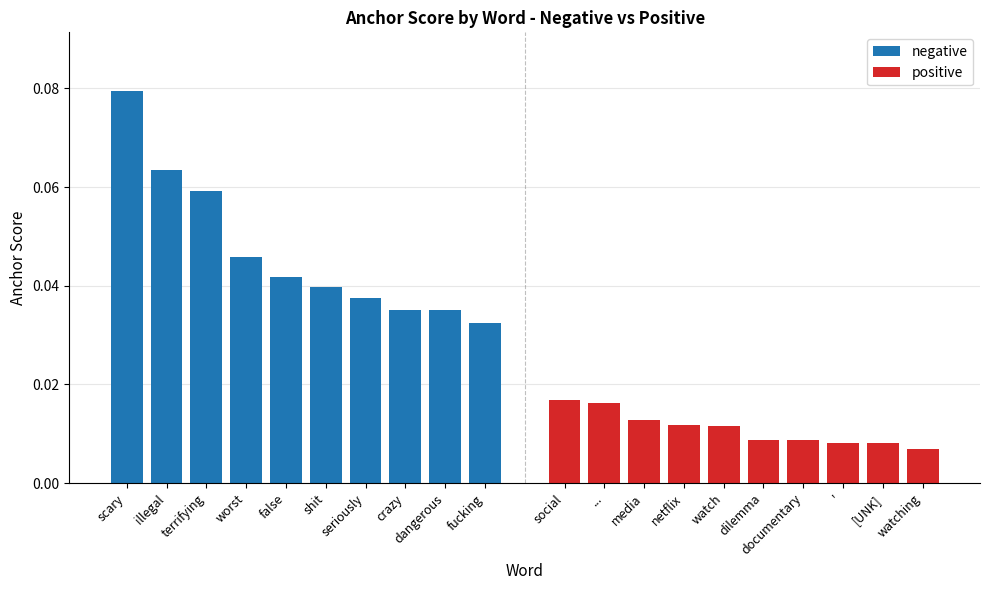

Between illegal and worst, which is larger?

illegal